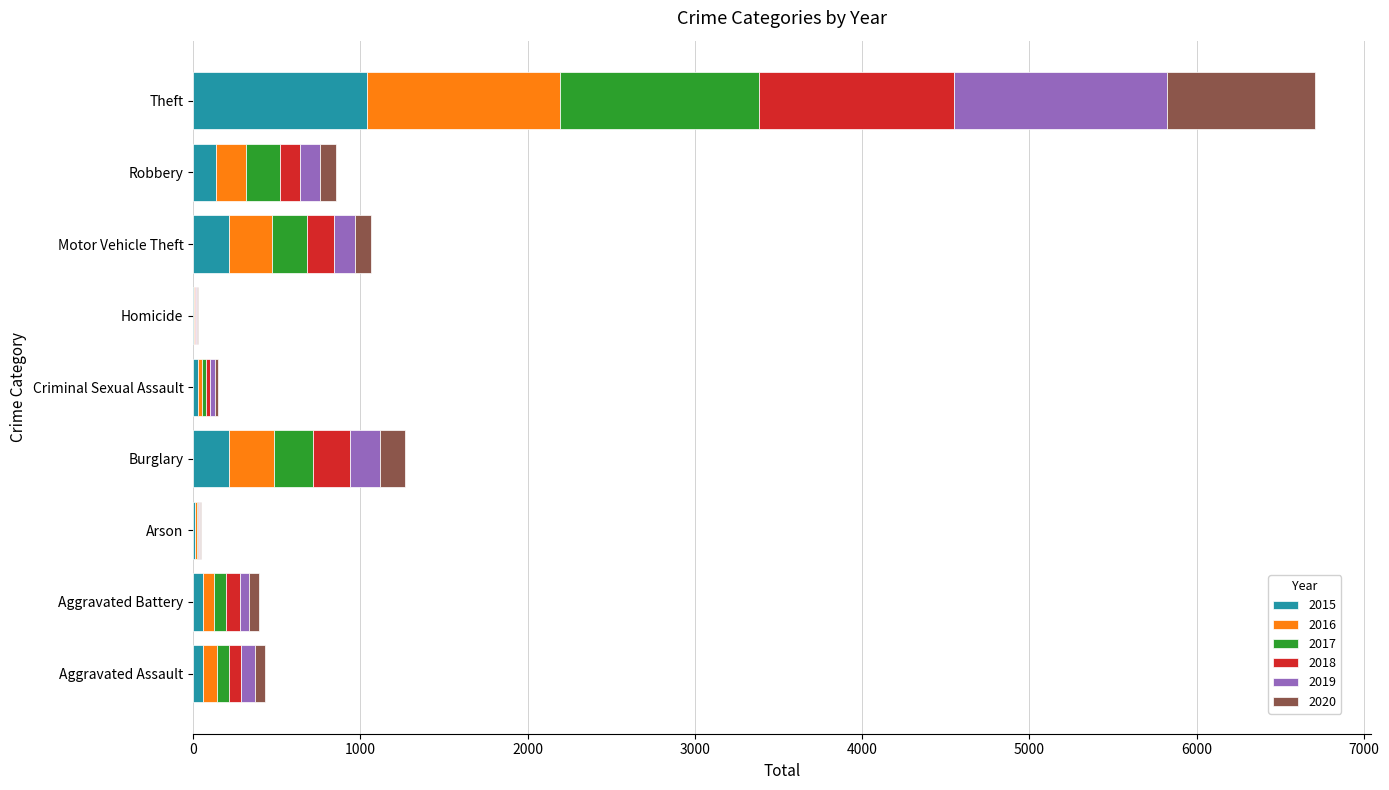

At which category is the sum across all series the highest?

Theft